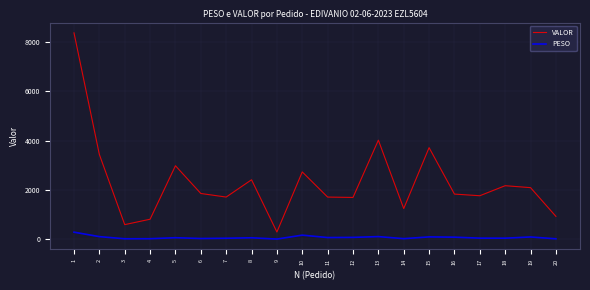

Rank the series by their maximum value, from highest to lowest.

VALOR, PESO